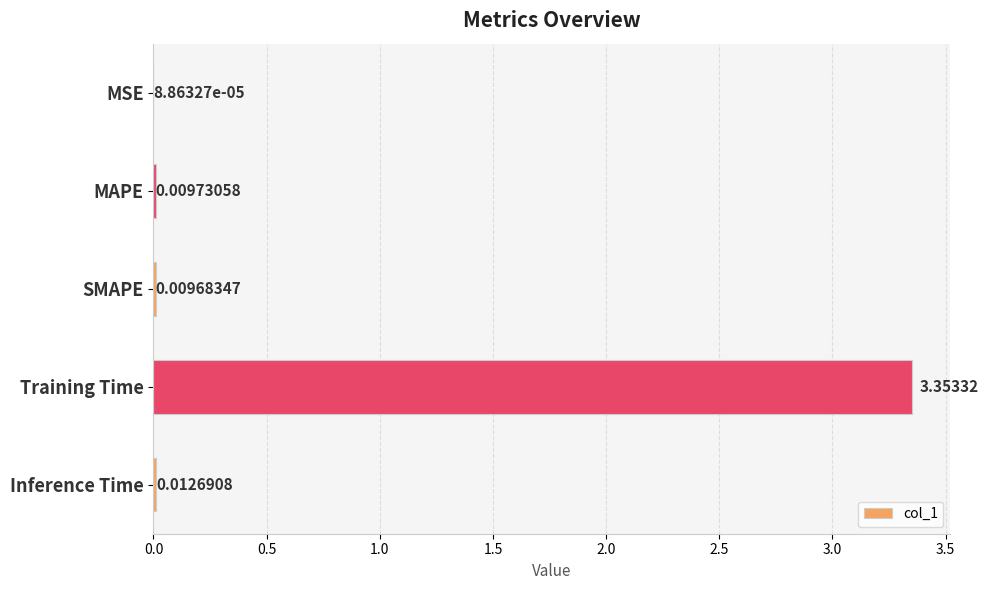

Are the bars grouped side by side (vs. stacked)?

No